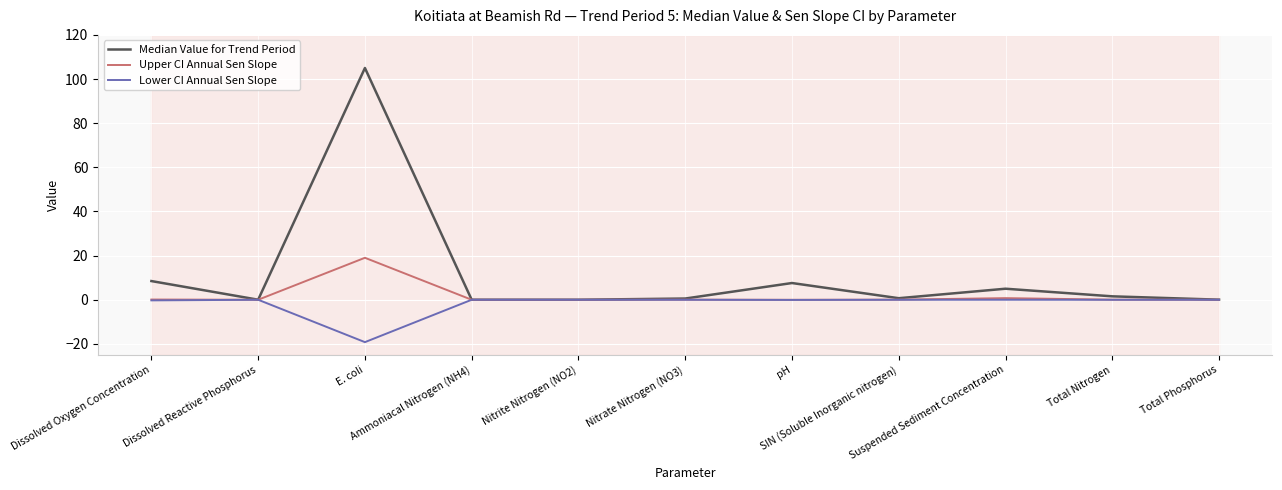

How many lines are shown in the chart?

3